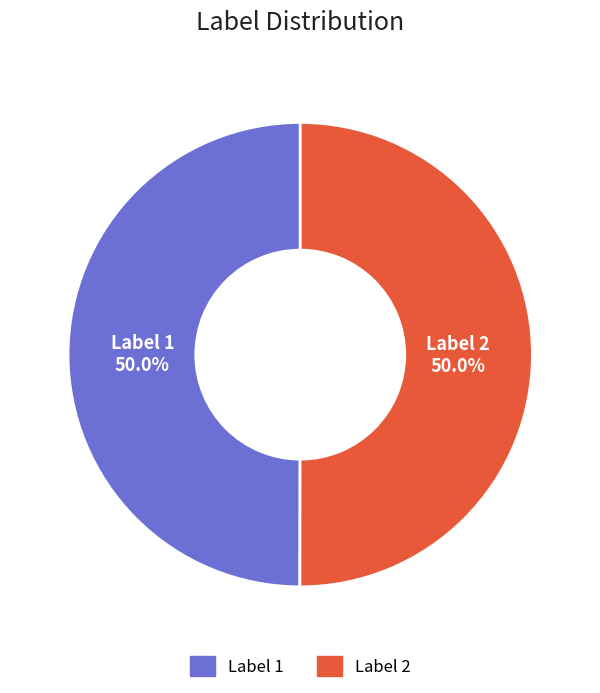

To the nearest percent, what is the average slice percentage?

50%